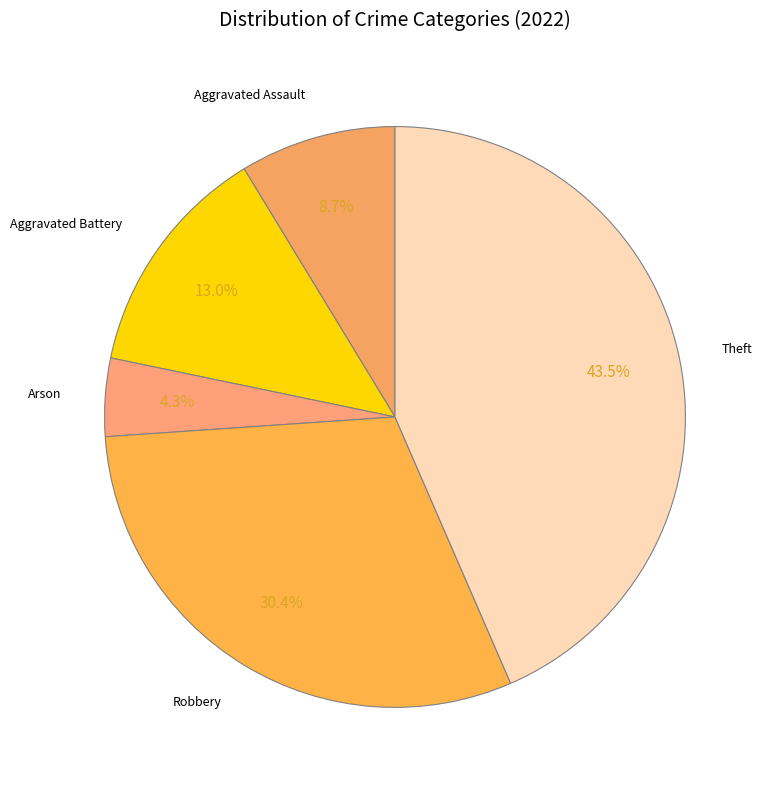

Count the number of slices in the pie.

5